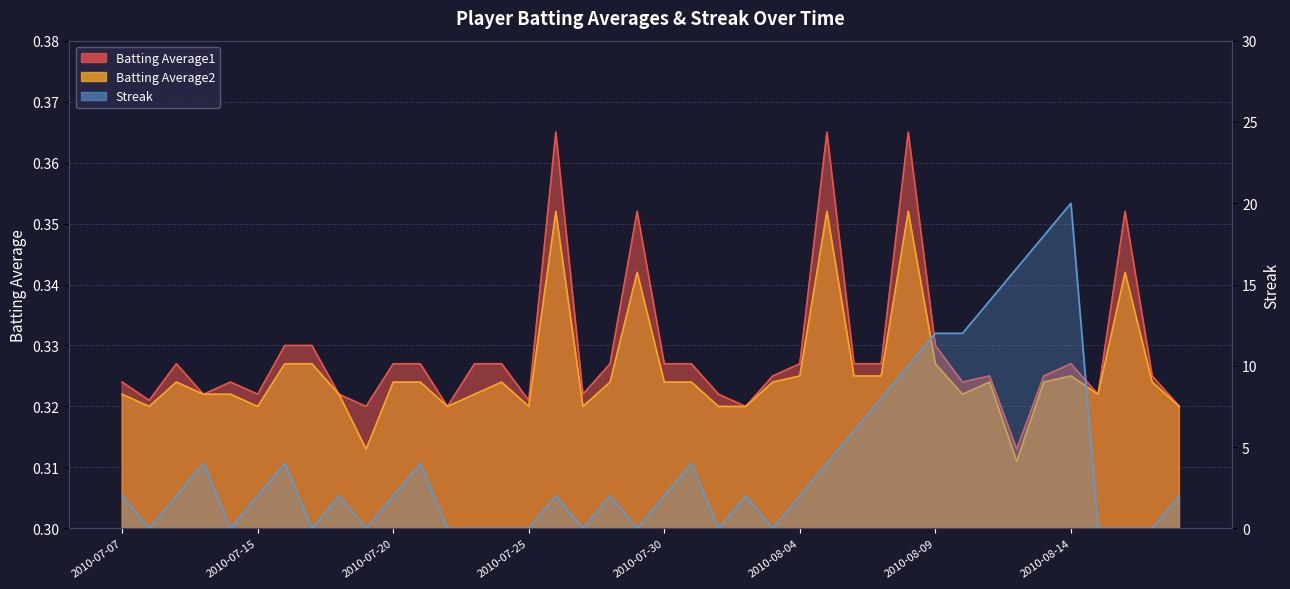

How many interior local peaks does the Streak series have?

9